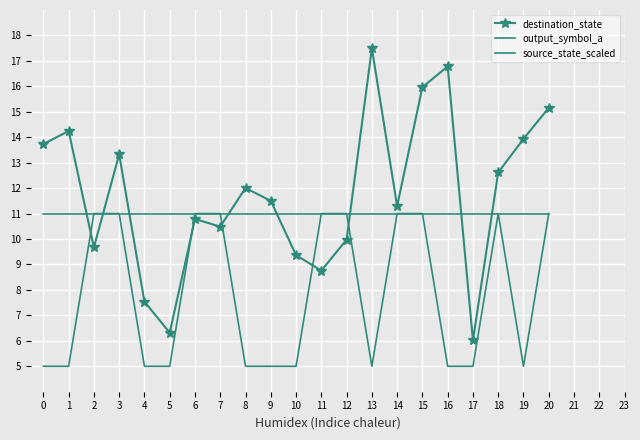

How many lines are shown in the chart?

3